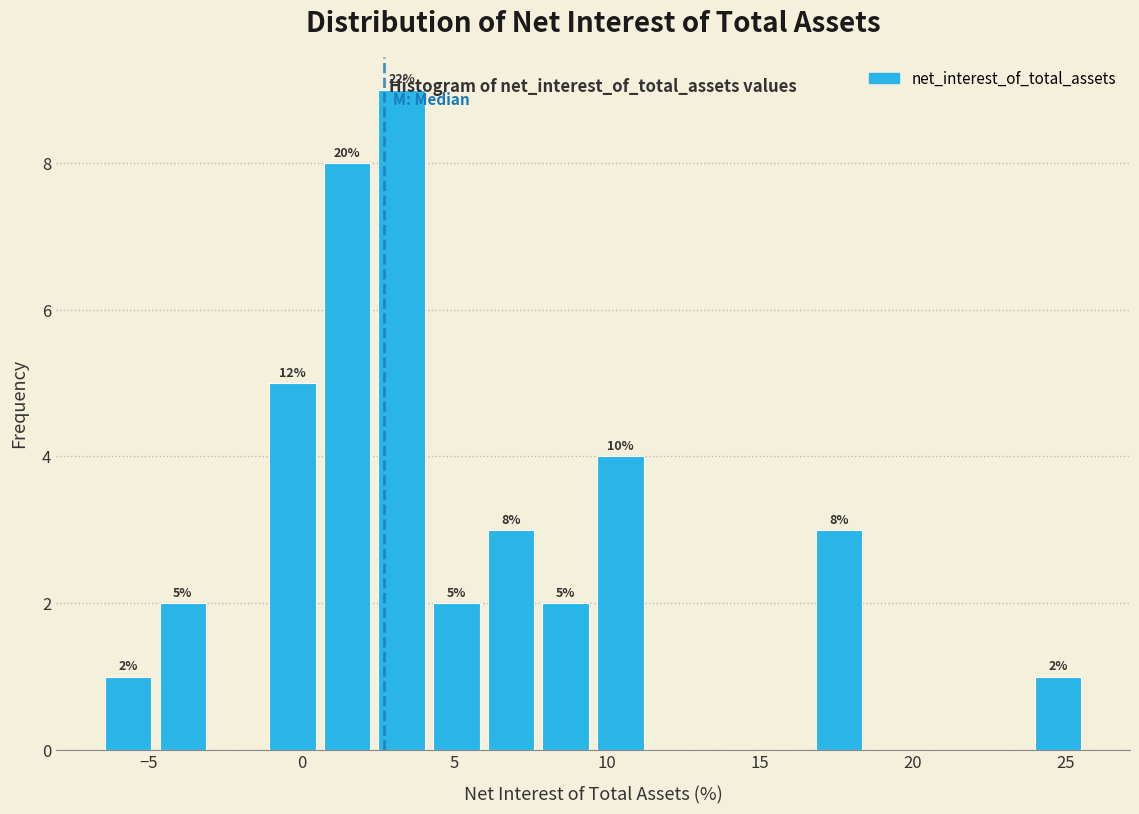

Read against the x-axis, roughly where is the centre of the tallest bar?

3.5